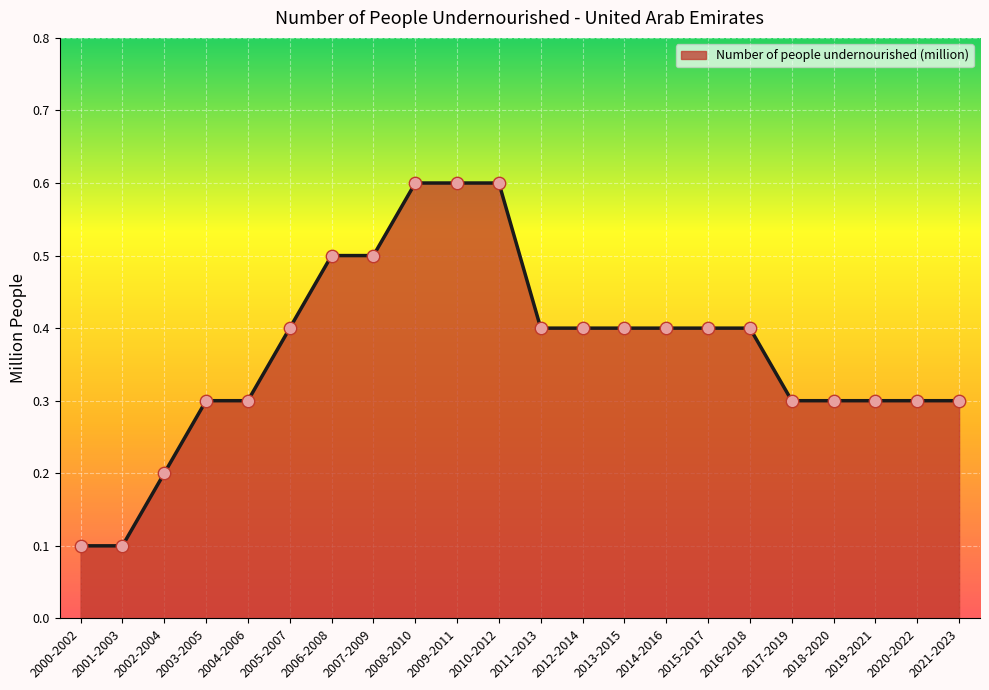

What is the change in value from 2002-2004 to 2016-2018?

+0.2